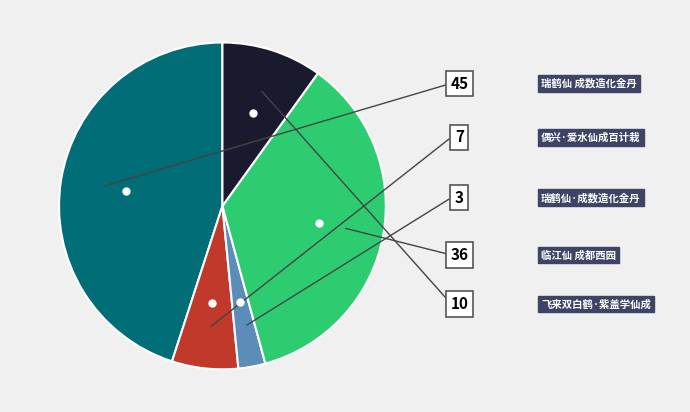

To the nearest percent, what is the difference between the largest and smallest slice percentages?

42%